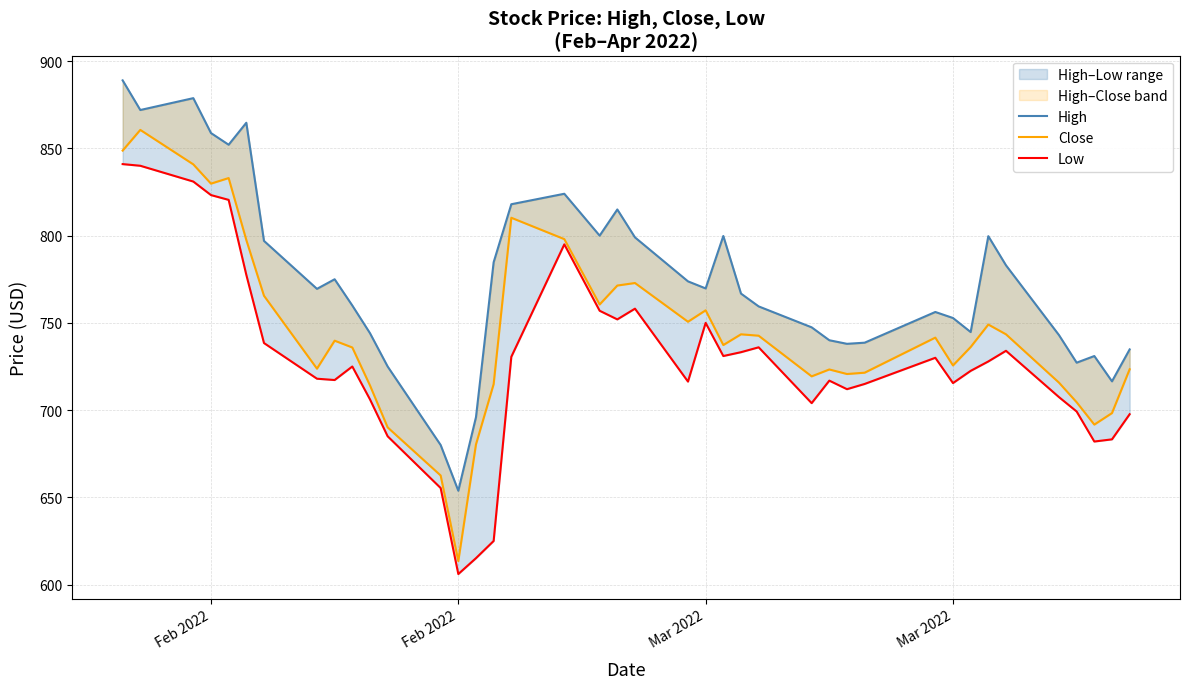

In Close, how many points are lower than both neighbors (excluding endpoints)?

10